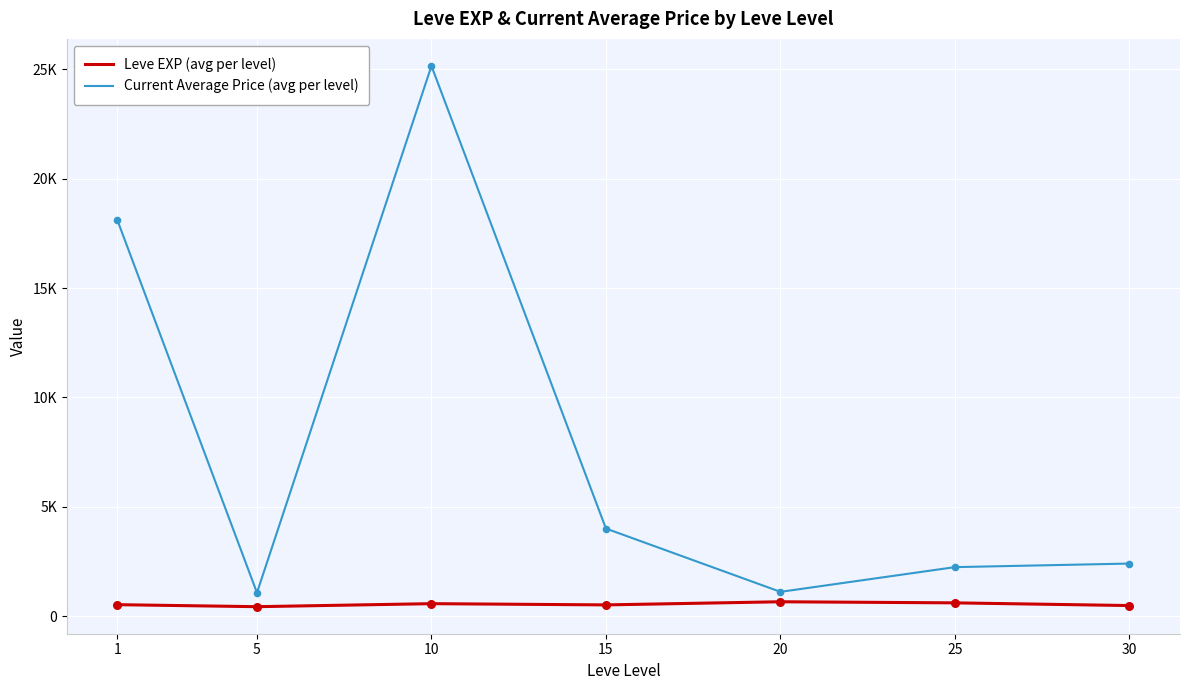

Is this an area chart (filled region under the line)?

No